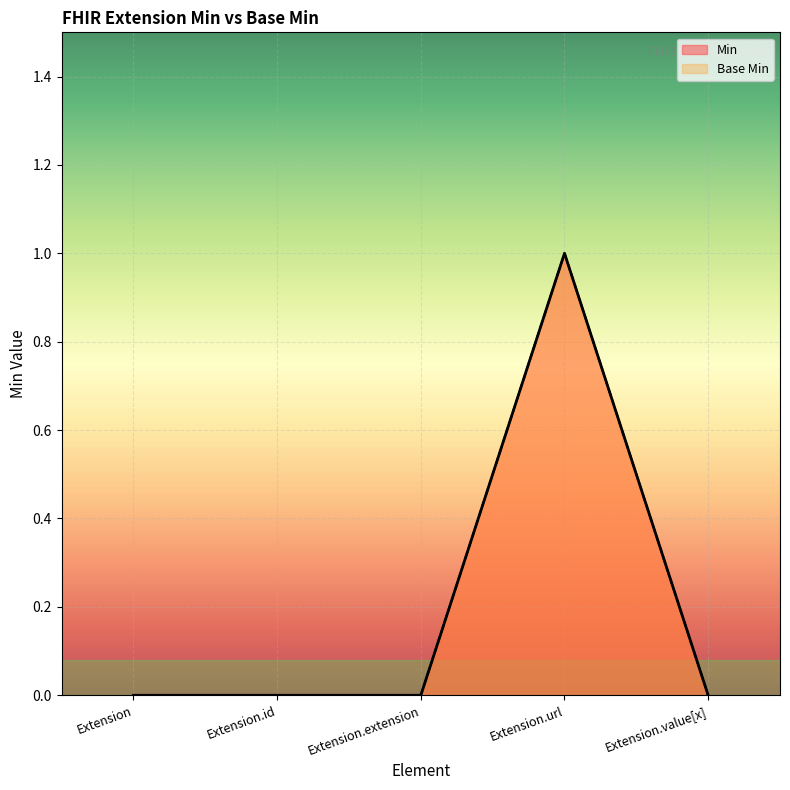

Reading left to right, extract all data points from this chart.

Min: Extension=0	Extension.id=0	Extension.extension=0	Extension.url=1	Extension.value[x]=0
Base Min: Extension=0	Extension.id=0	Extension.extension=0	Extension.url=1	Extension.value[x]=0